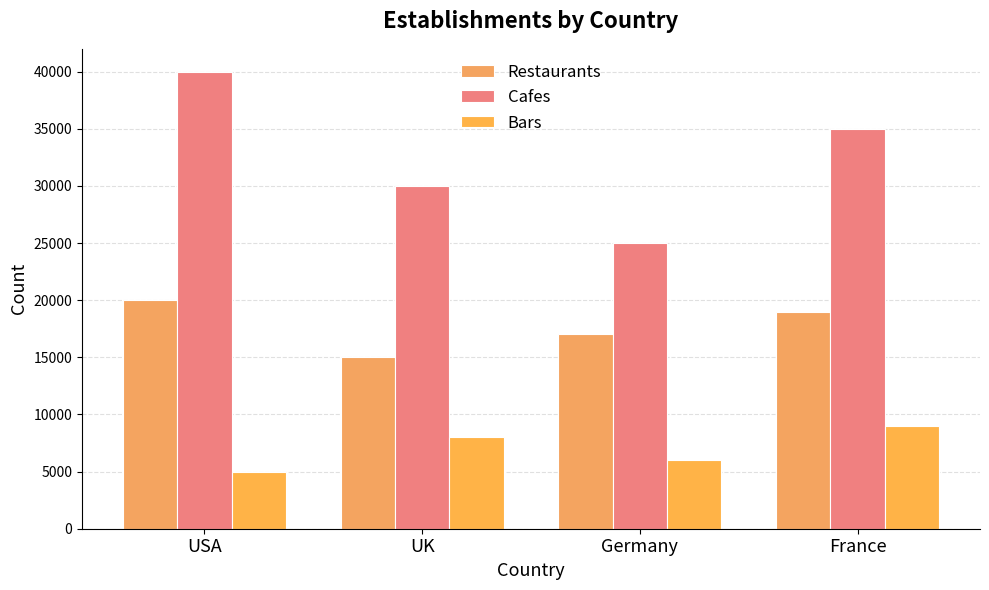

The Restaurants series shows 20000 at USA. True or false?

True